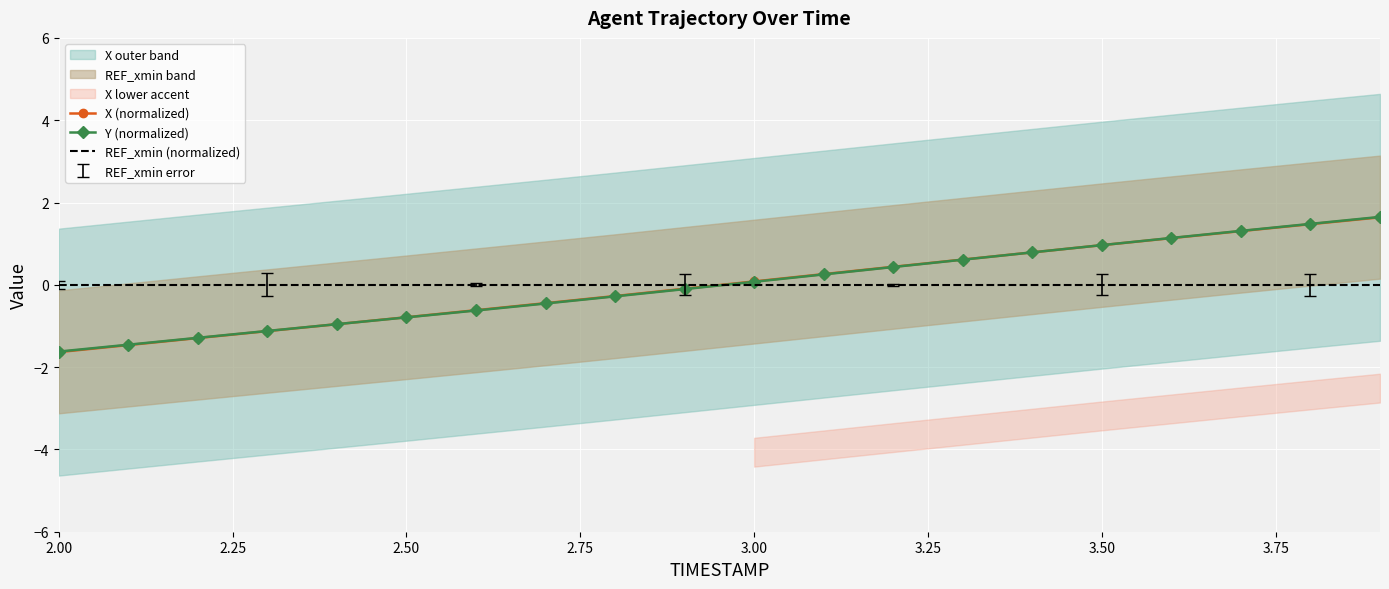

At how many categories does at least one series exceed 0?

10